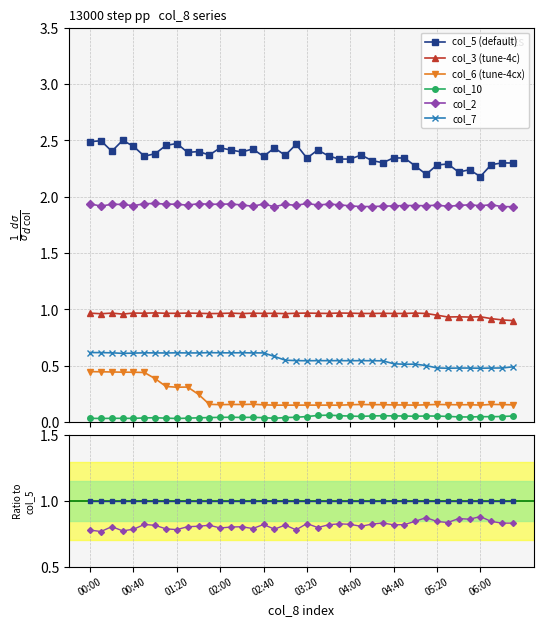

True or false: col_10 and col_6 (tune-4cx) intersect in this chart.

False